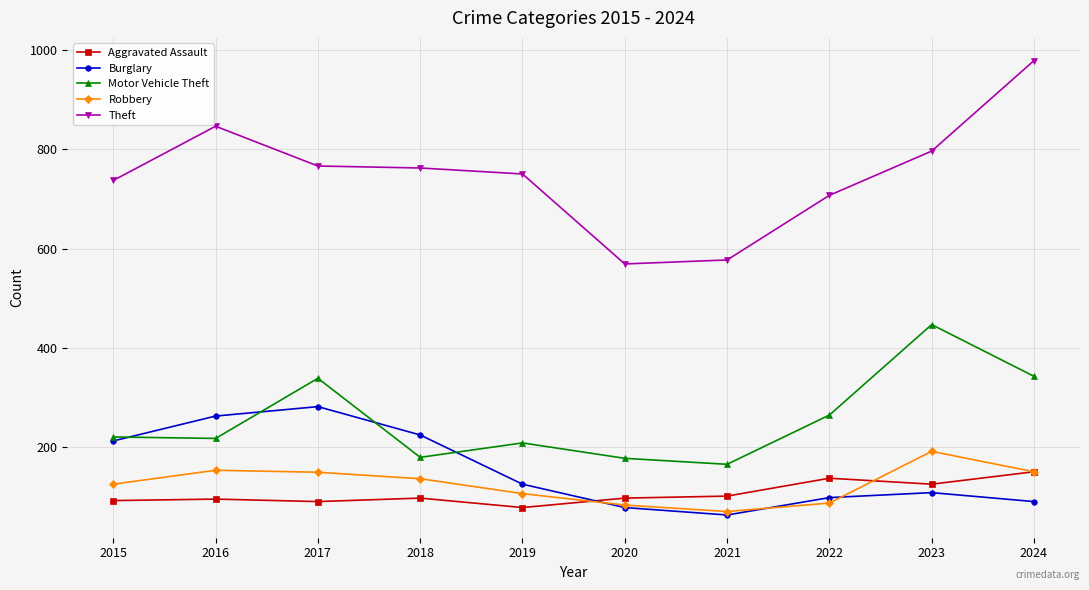

At which label is Theft closest to 773?

2017